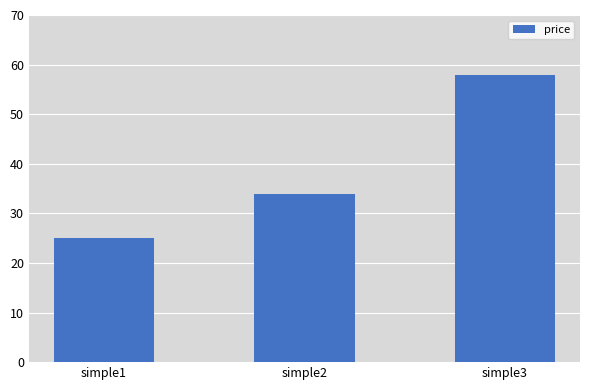

What is the value of the 1st bar from the left?

25